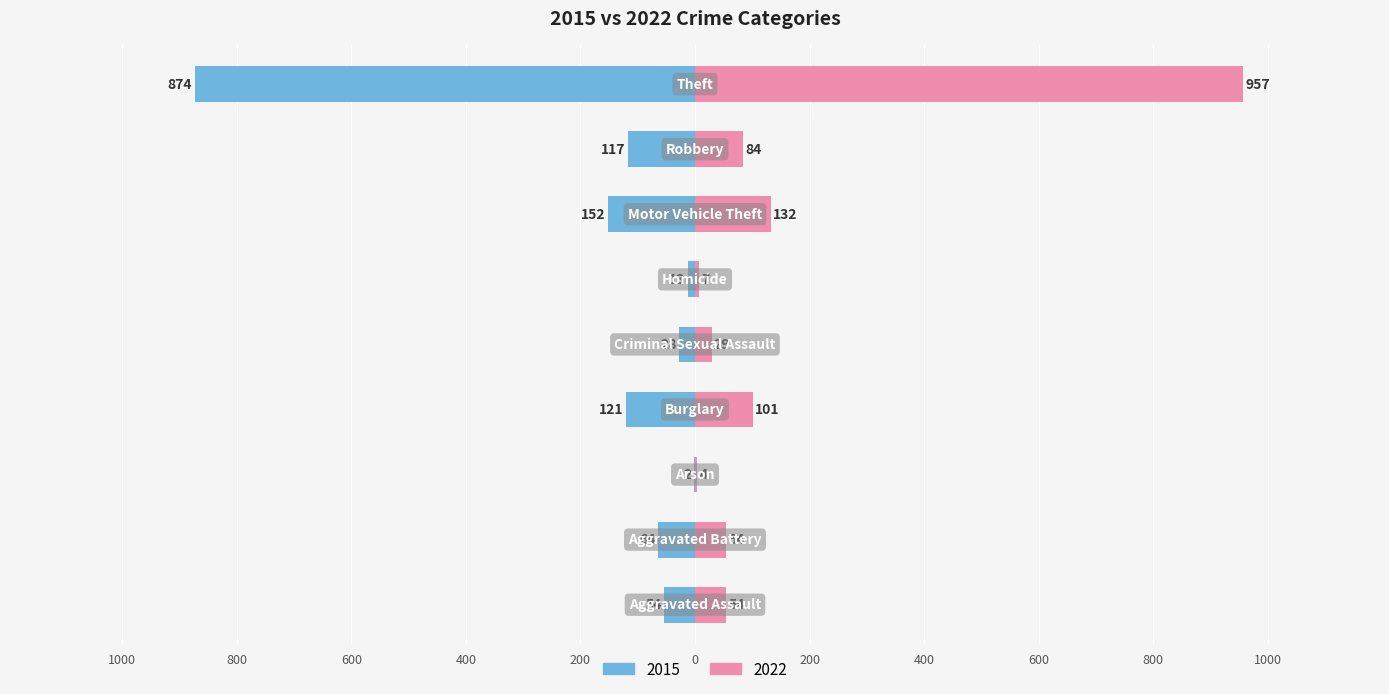

What is the value of the 2015 bar at the 2nd from the left?

-64